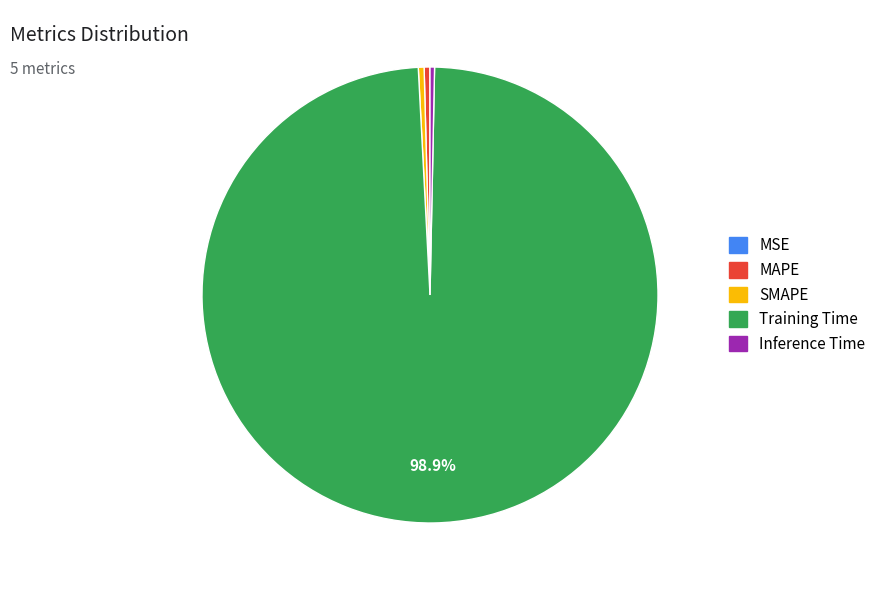

Is the sum of MAPE and Training Time greater than half?

Yes